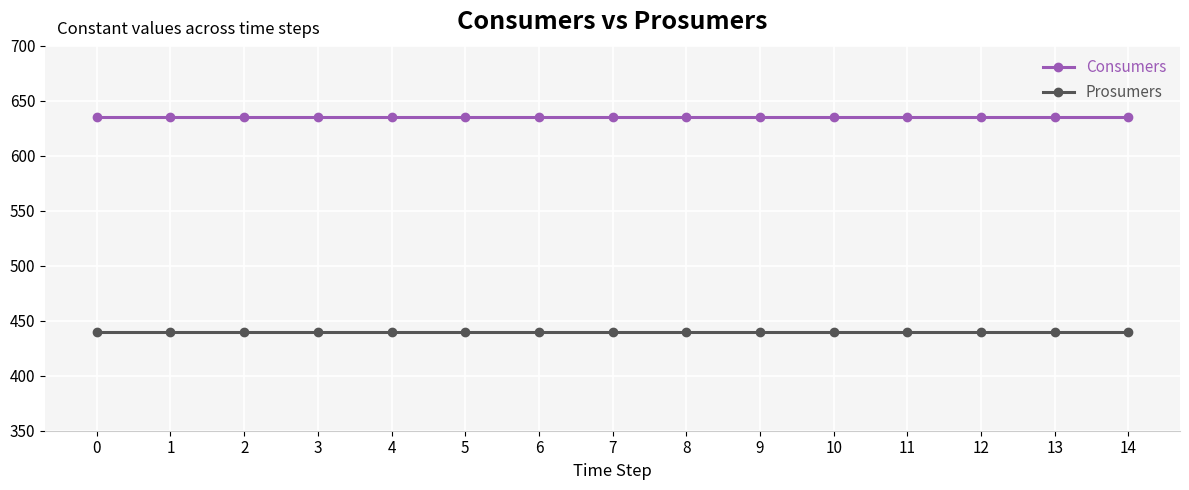

Reading right to left, what are all the values shown in this chart?

Consumers: 14=635	13=635	12=635	11=635	10=635	9=635	8=635	7=635	6=635	5=635	4=635	3=635	2=635	1=635	0=635
Prosumers: 14=440	13=440	12=440	11=440	10=440	9=440	8=440	7=440	6=440	5=440	4=440	3=440	2=440	1=440	0=440